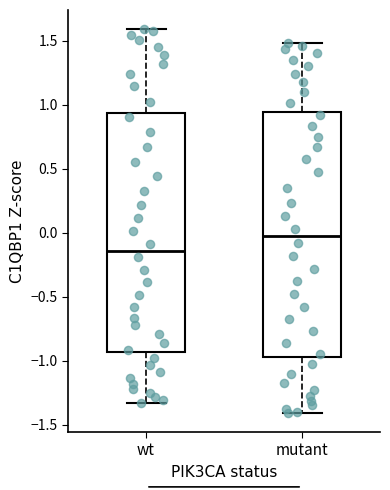

Which box has the lowest median line?

wt